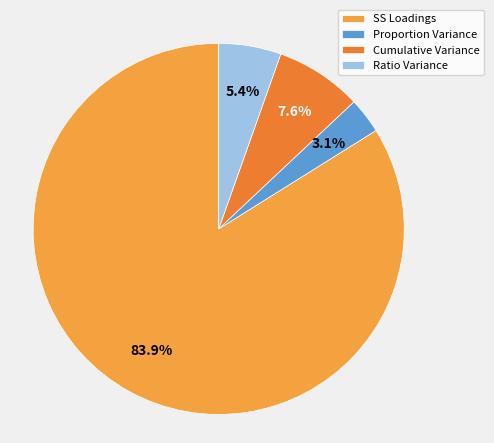

What is the smallest slice in the pie chart?

Proportion Variance